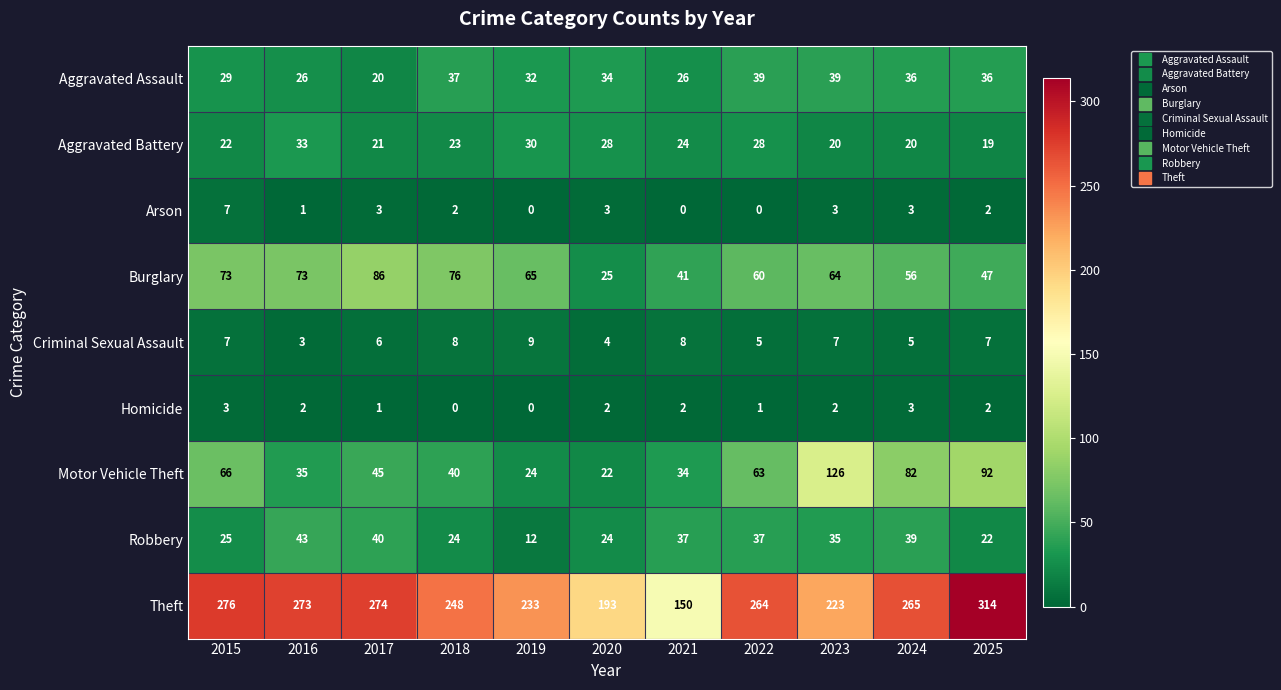

Read the Burglary value at 2018, to the nearest 10.

80